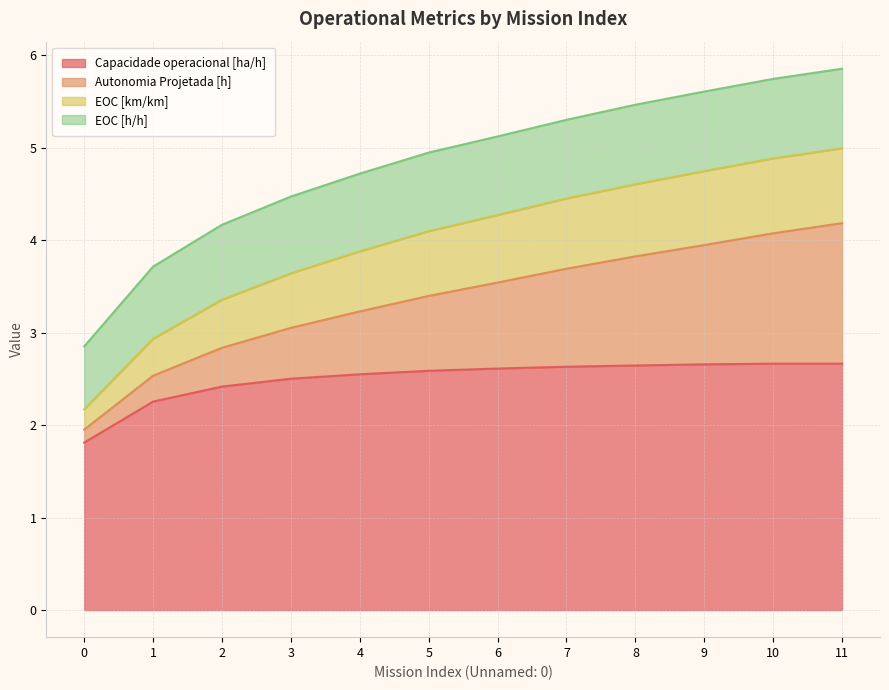

What is the total value across all series at 8?

5.5